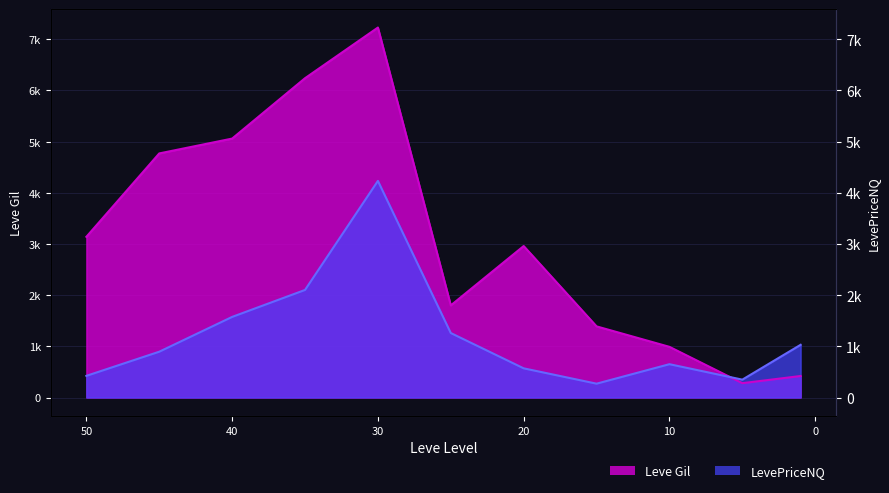

Which series has the largest total across all categories?

Leve Gil